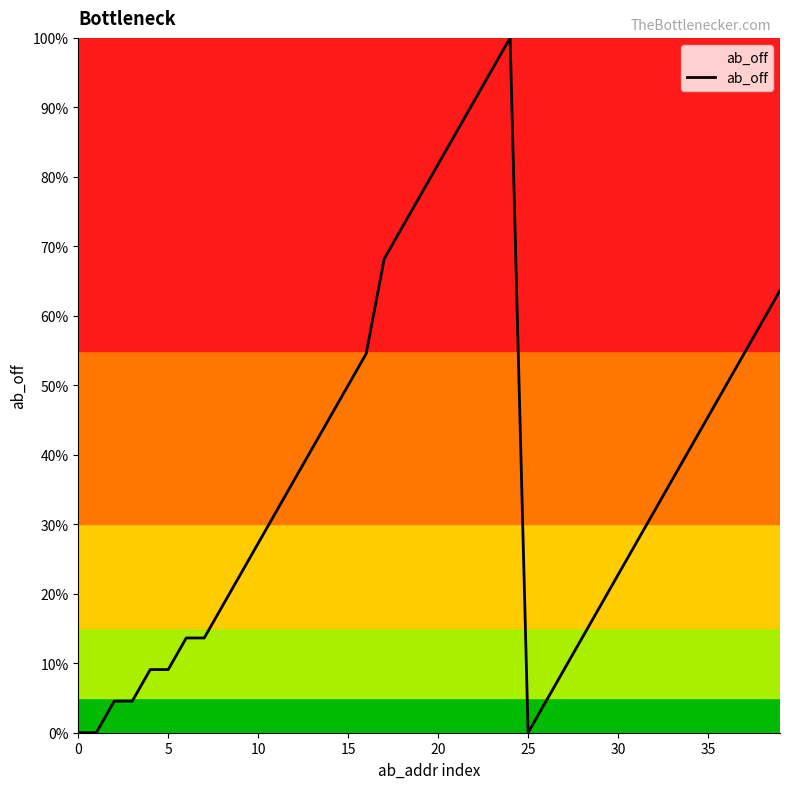

What is the difference between the maximum and minimum values?

100.0